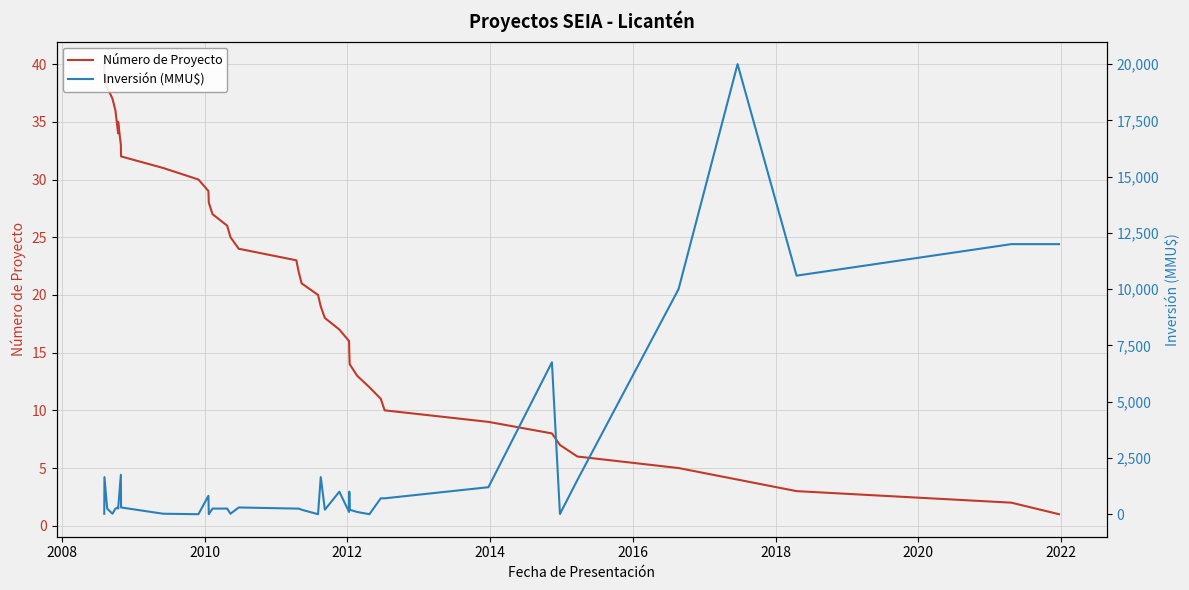

List the series in order of their peak value, lowest first.

Número de Proyecto, Inversión (MMU$)